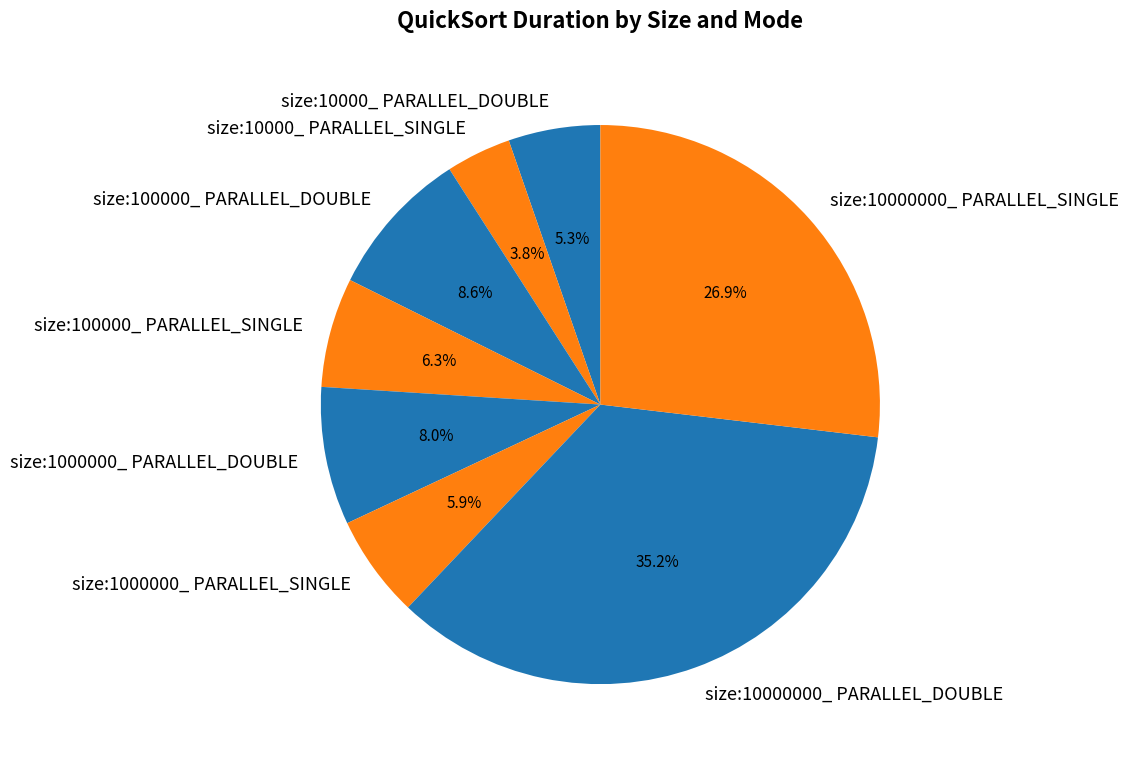

True or false: size:10000_ PARALLEL_SINGLE accounts for 4% of the total.

True